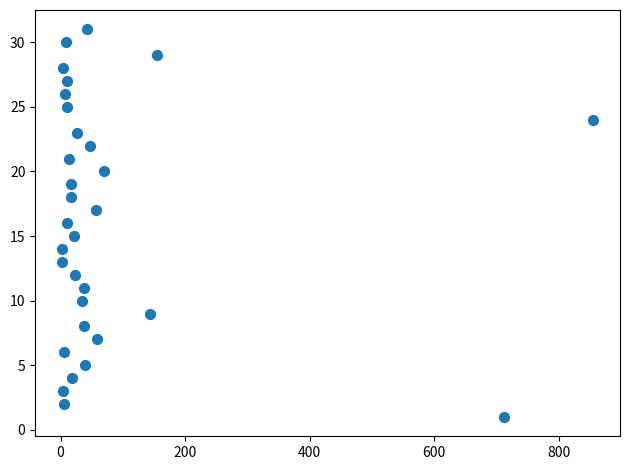

What is the range of X values (max minus min)?

854